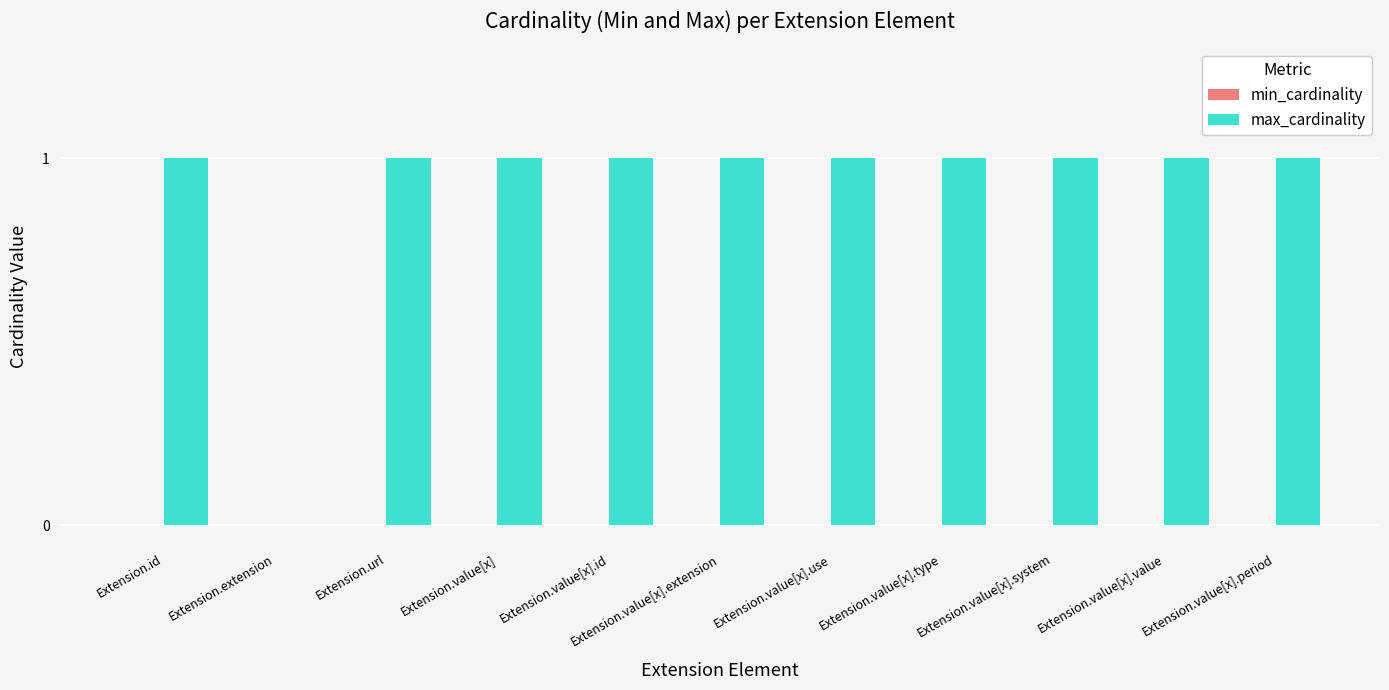

Is it true that the value at Extension.id is 1?

True